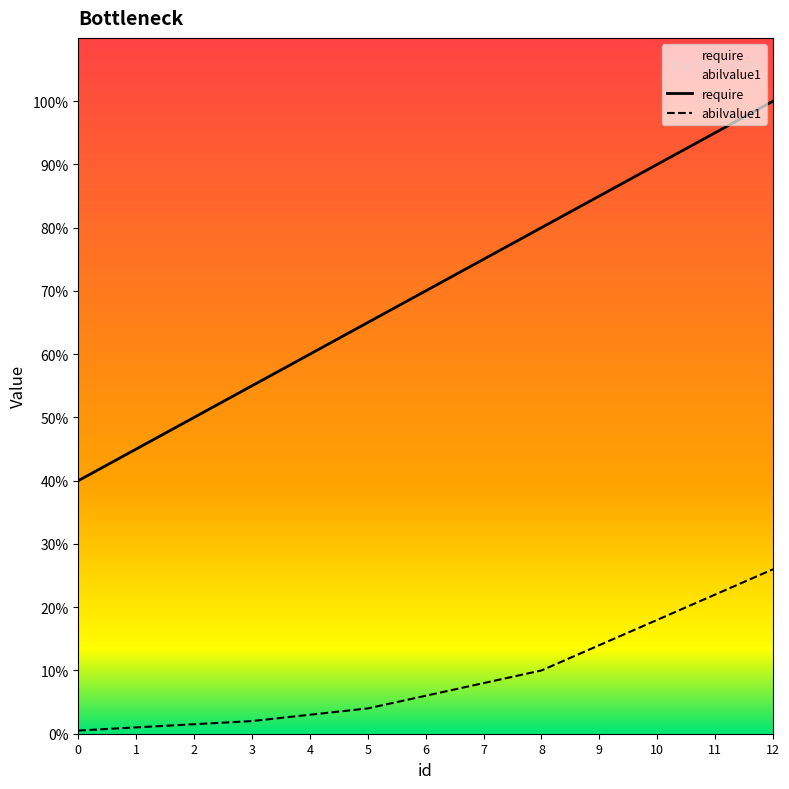

Between 1 and 9, which is larger?

9